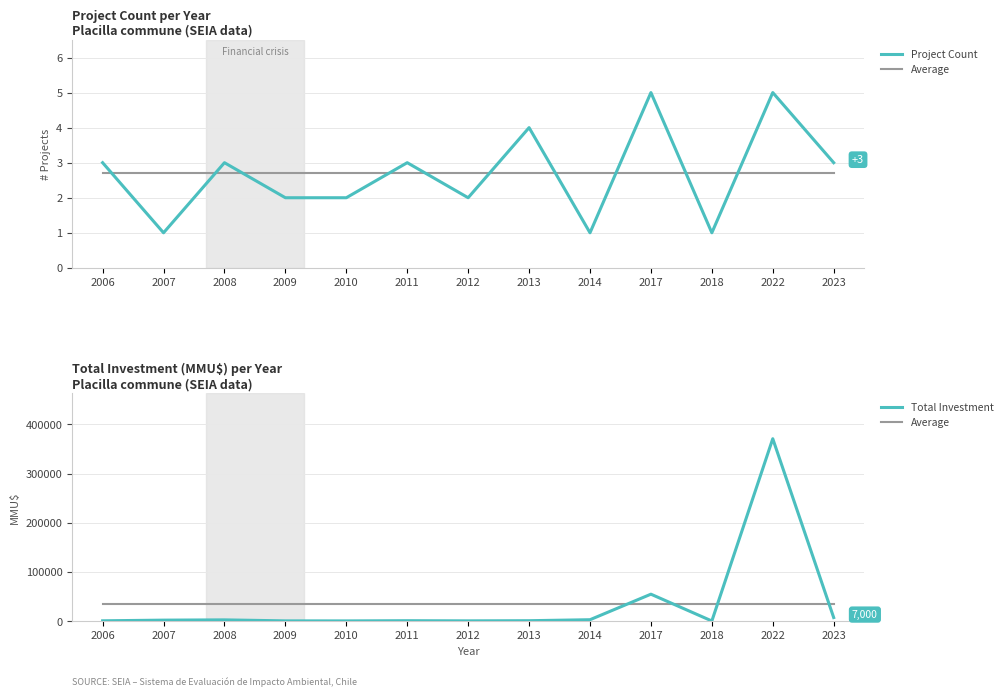

Reading left to right, transcribe all the data shown in this chart.

Project Count: 3.0	1.0	3.0	2.0	2.0	3.0	2.0	4.0	1.0	5.0	1.0	5.0	3.0
Average: 33972.5	33972.5	33972.5	33972.5	33972.5	33972.5	33972.5	33972.5	33972.5	33972.5	33972.5	33972.5	33972.5
Total Investment: 401.0	1751.0	2300.0	272.0	200.0	600.0	300.0	600.0	2600.0	54579.0	40.0	371000.0	7000.0